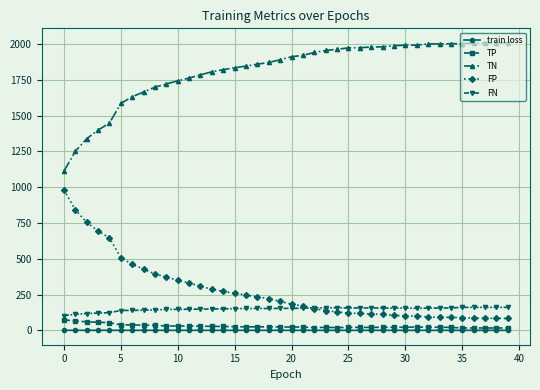

True or false: FP and TN intersect in this chart.

False